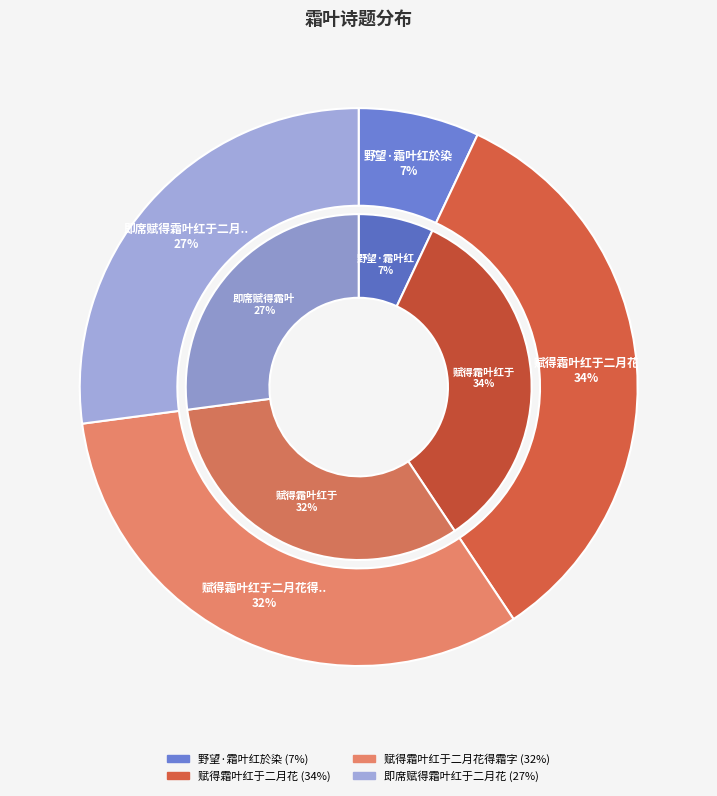

Which has a higher value, 赋得霜叶红于二月花得霜字 or 野望·霜叶红於染?

赋得霜叶红于二月花得霜字